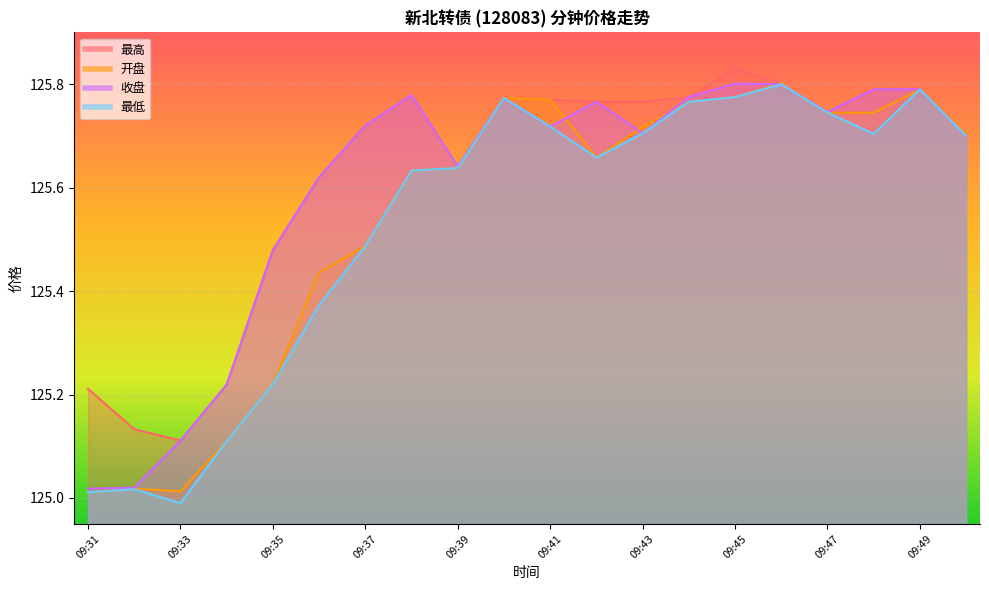

Which category has the highest value across all series?

09:45